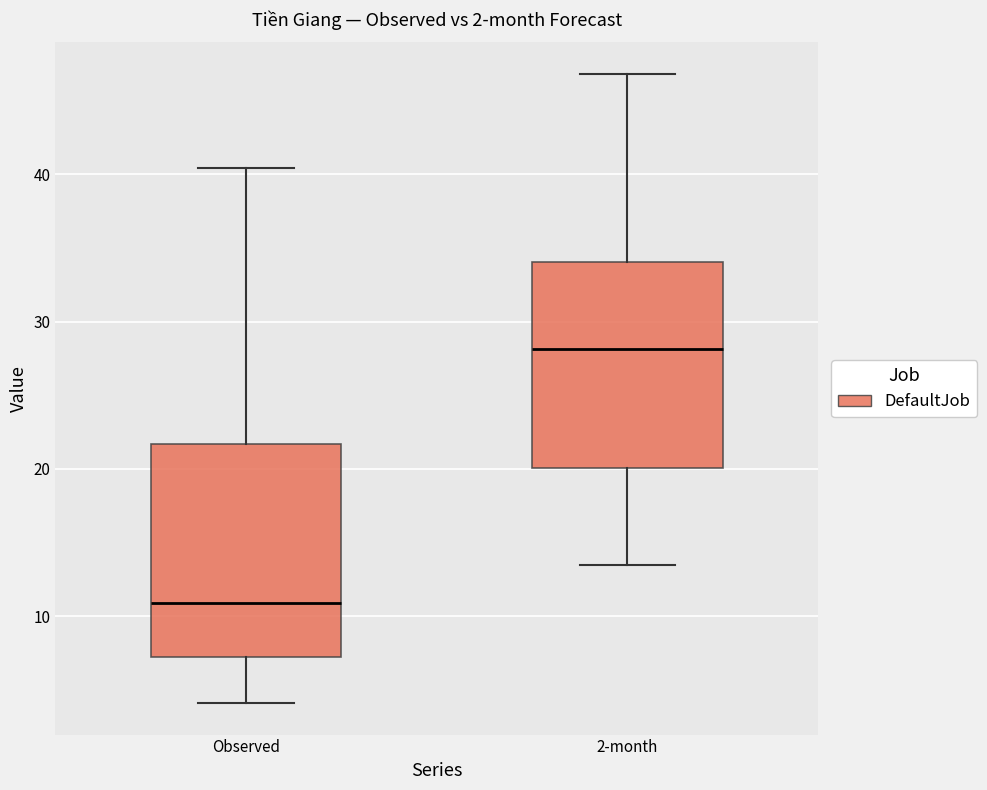

Where is the lower edge of the box for Observed on the y-axis? The values are not printed on the chart, so give them approximately, as read against the axis.

7